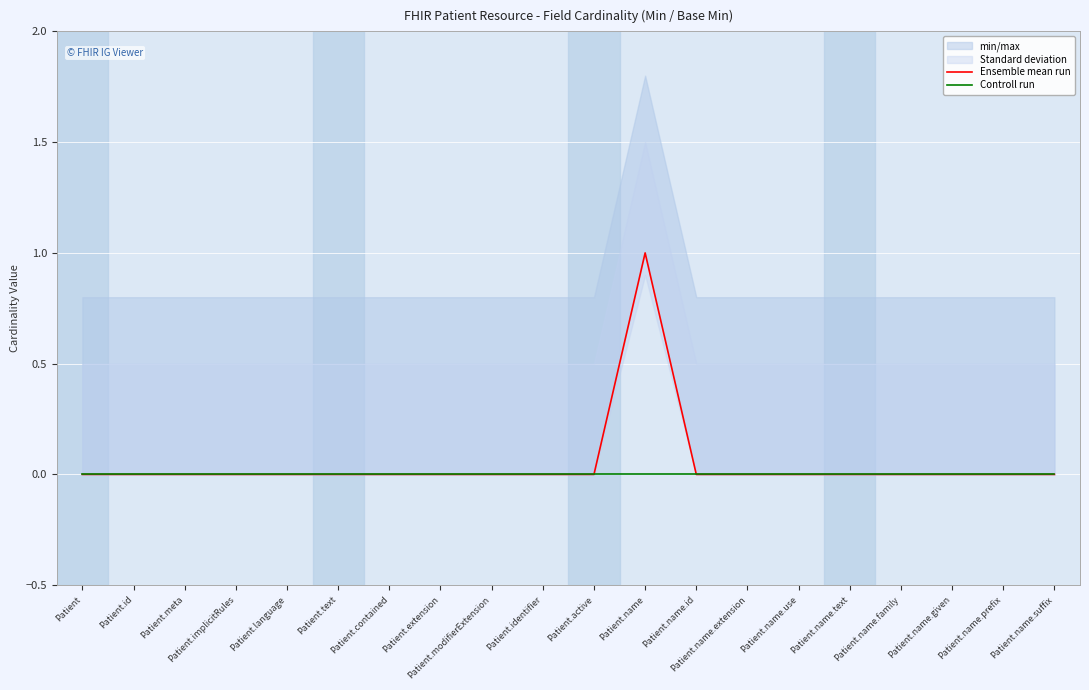

Is this an area chart (filled region under the line)?

No